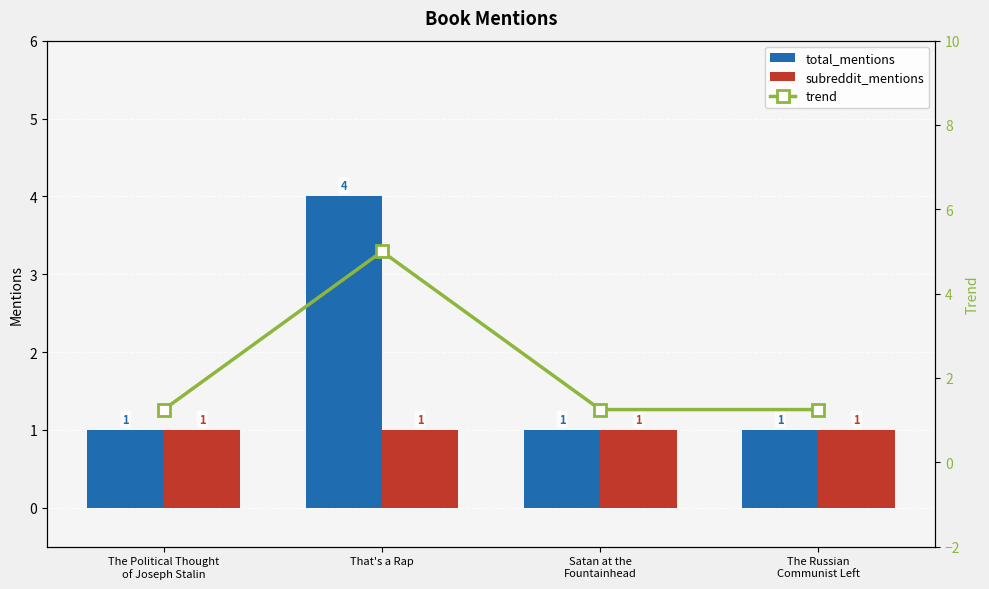

True or false: subreddit_mentions has a value of 1.0 at The Political Thought
of Joseph Stalin.

True